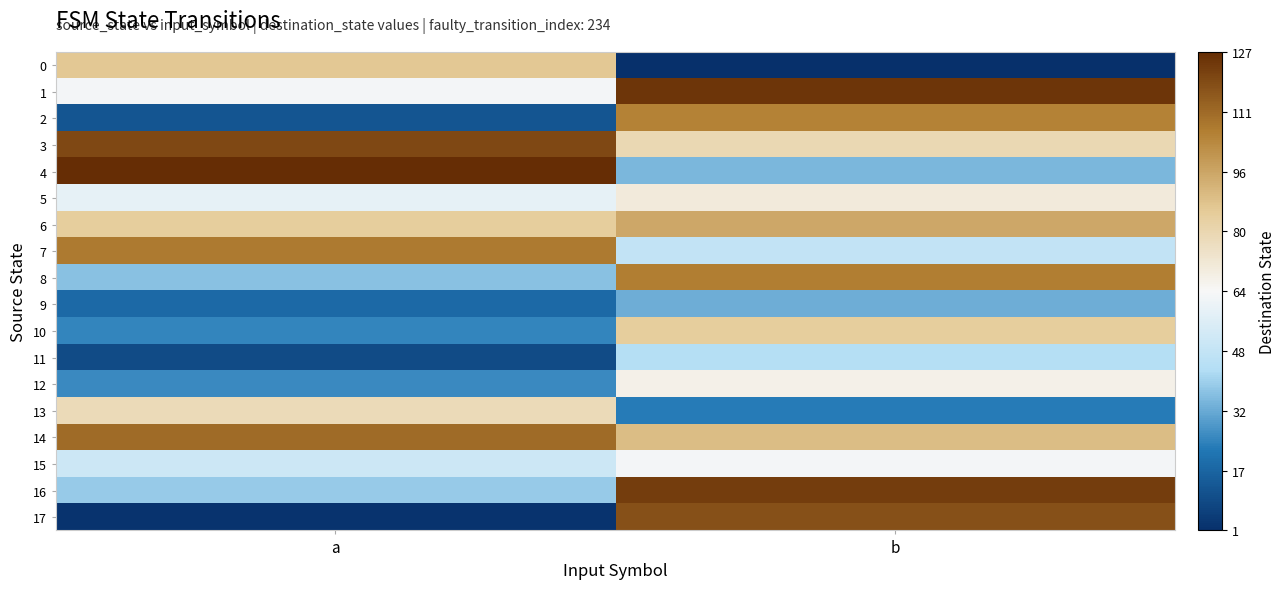

At how many categories does at least one series exceed 86?

2